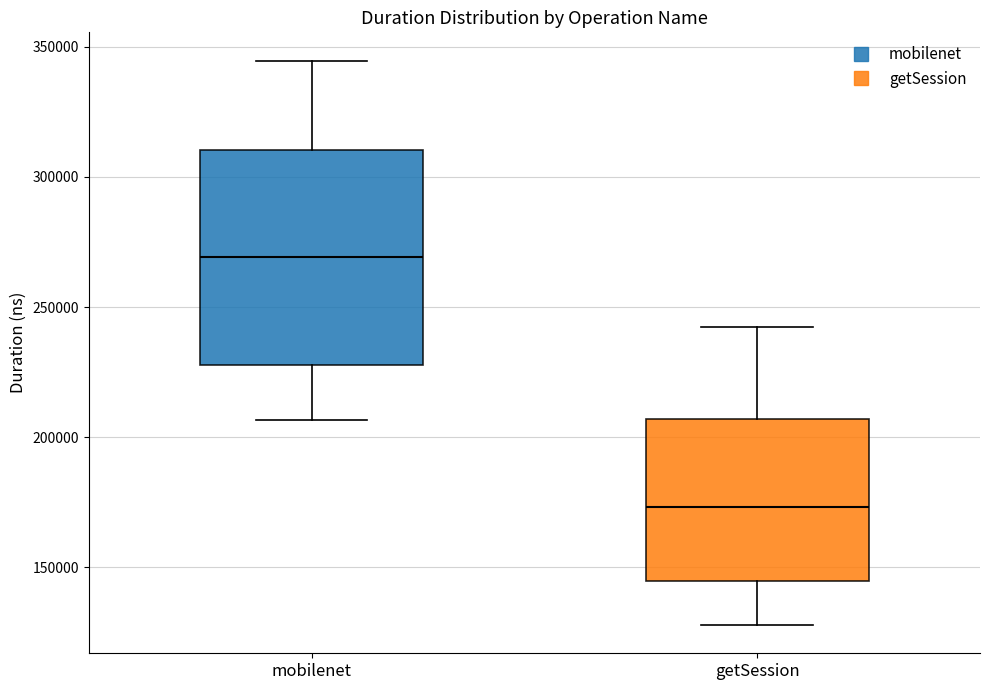

Reading left to right, transcribe this box plot: for each box, give where its median line is, the range the box spans, and where its two whiskers end, as read against the y-axis. The values are not printed on the chart, so give them approximately, as read against the axis.

mobilenet: median 270000, box 230000 to 310000, whiskers 205000 to 345000
getSession: median 175000, box 145000 to 205000, whiskers 130000 to 240000